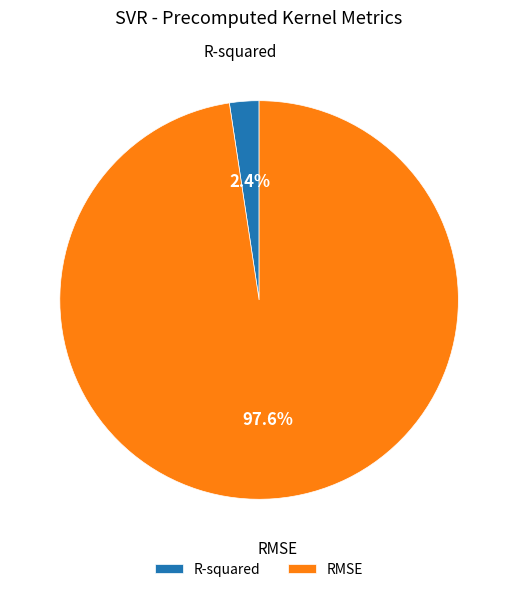

What percentage do RMSE and R-squared together represent?

100.0%